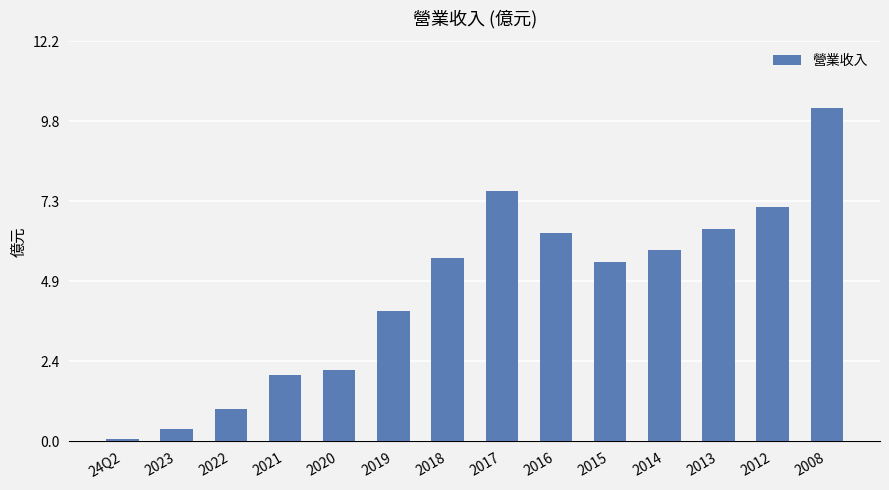

What is the label of the 4th bar from the right?

2014